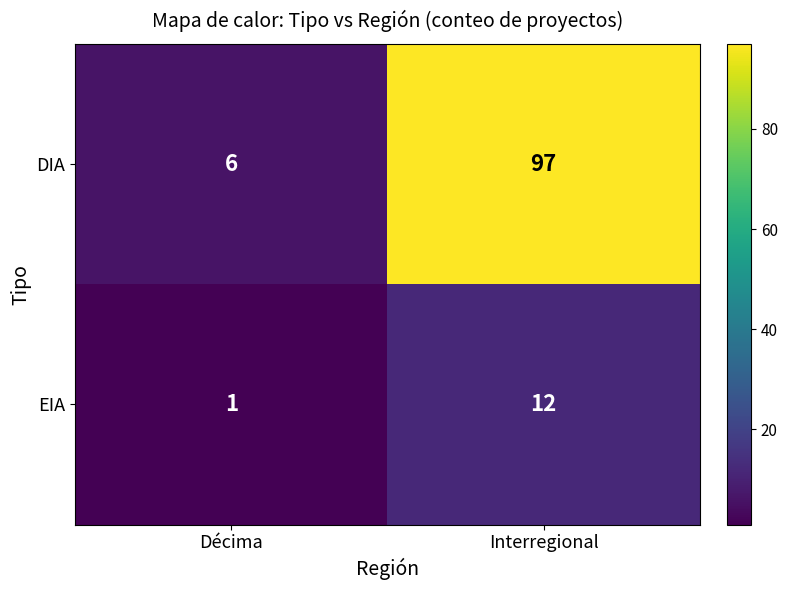

Which series has the largest range (max minus min)?

DIA